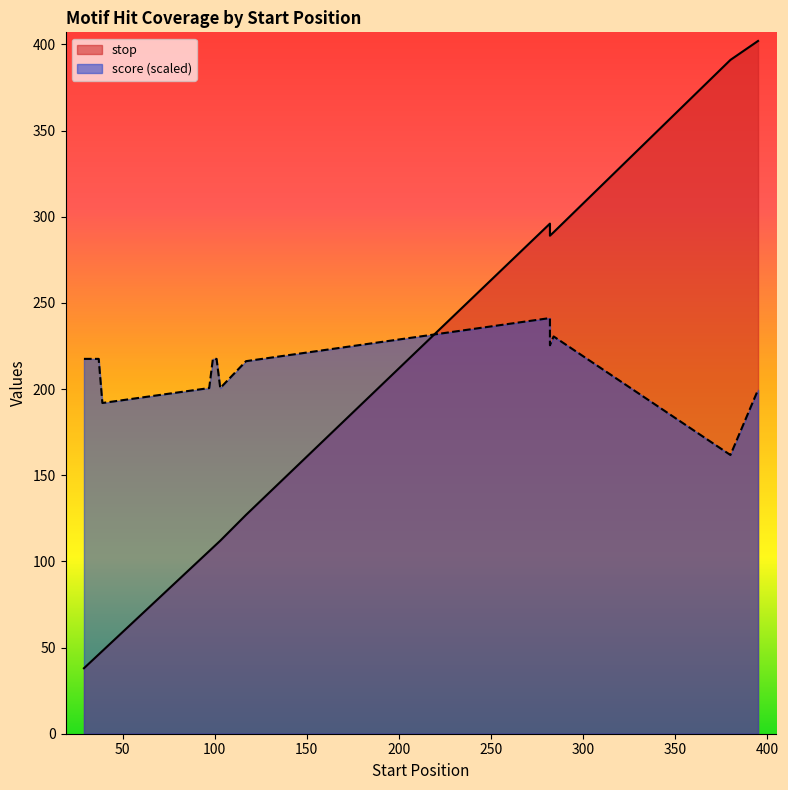

True or false: stop and score cross at least once.

False